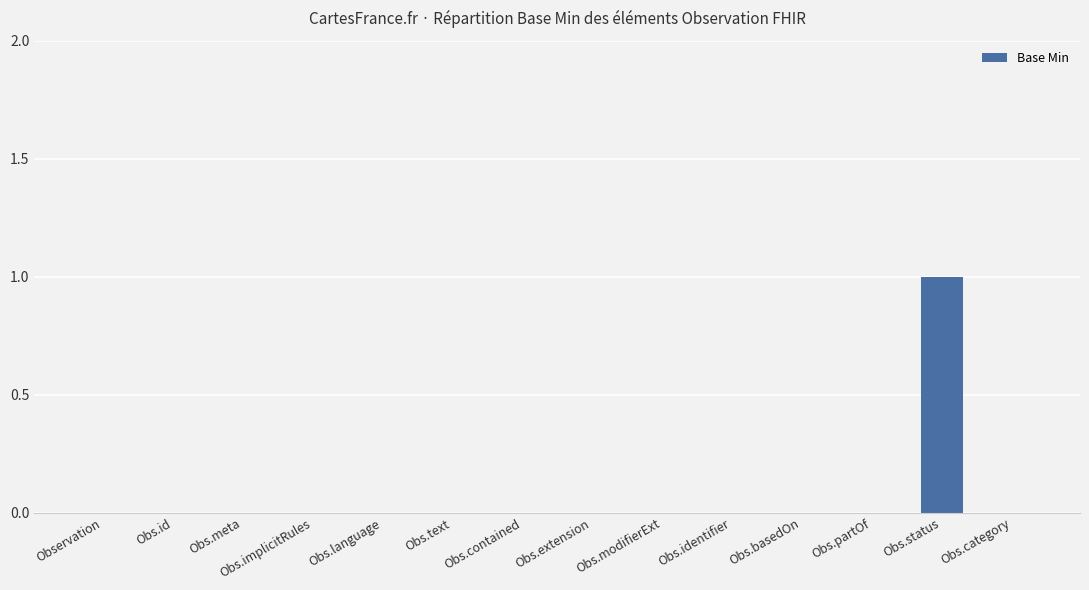

Are the bars horizontal?

No